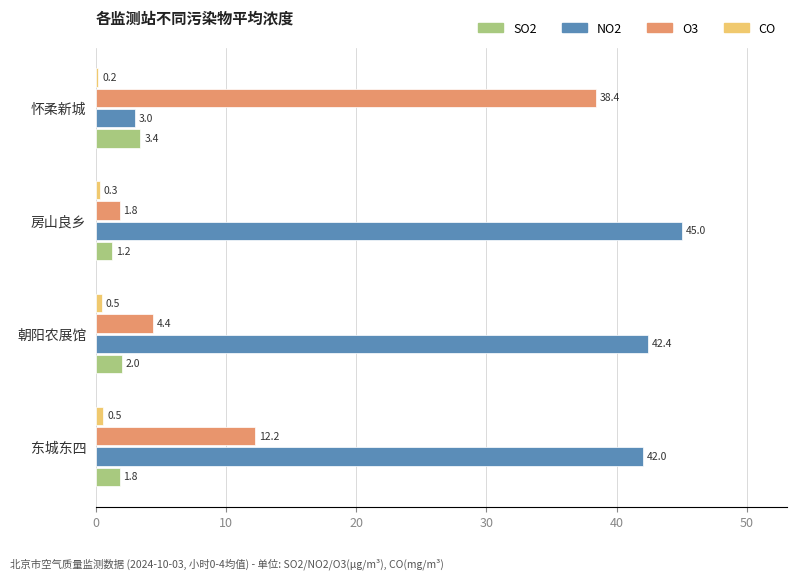

The SO2 series shows 3.4 at 怀柔新城. True or false?

True